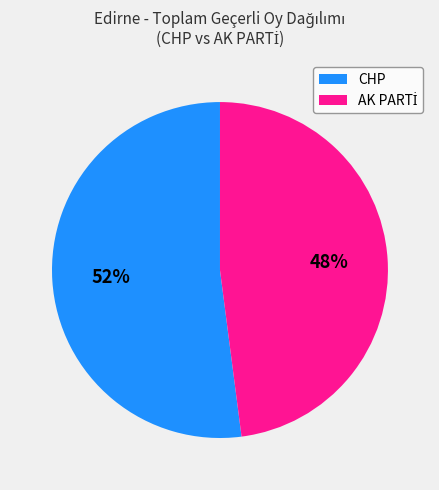

To the nearest percent, what is the difference between the largest and smallest slice percentages?

4%